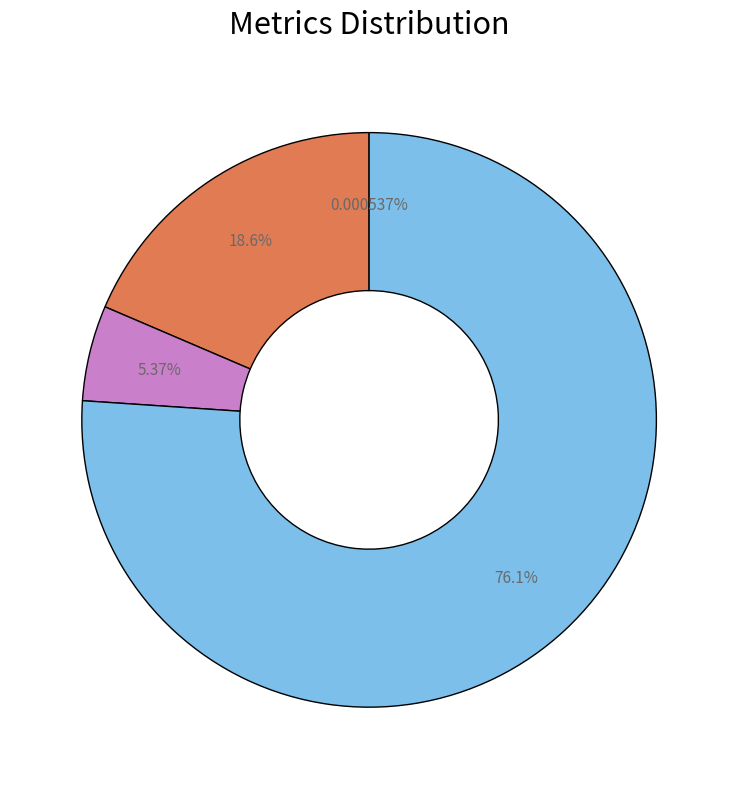

Is there a majority slice in this chart?

Yes